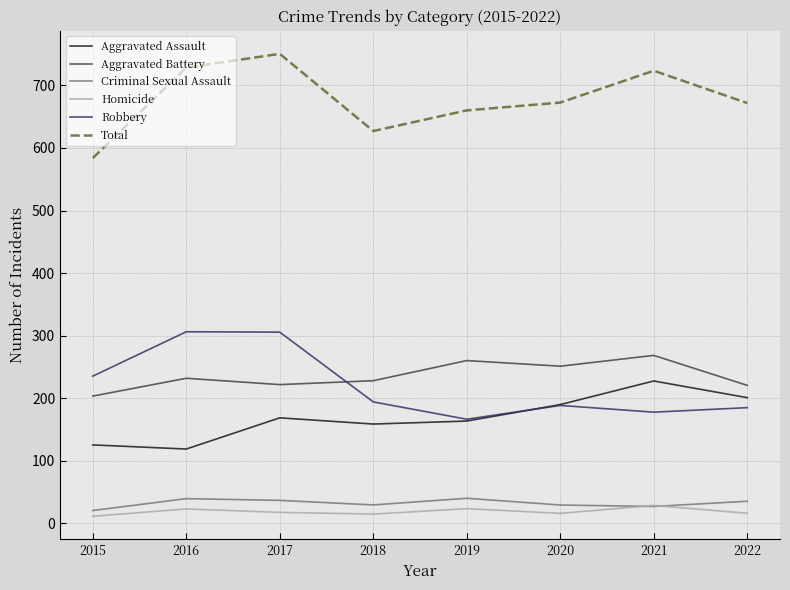

Rank the categories by Aggravated Battery value from lowest to highest.

2015, 2022, 2017, 2018, 2016, 2020, 2019, 2021